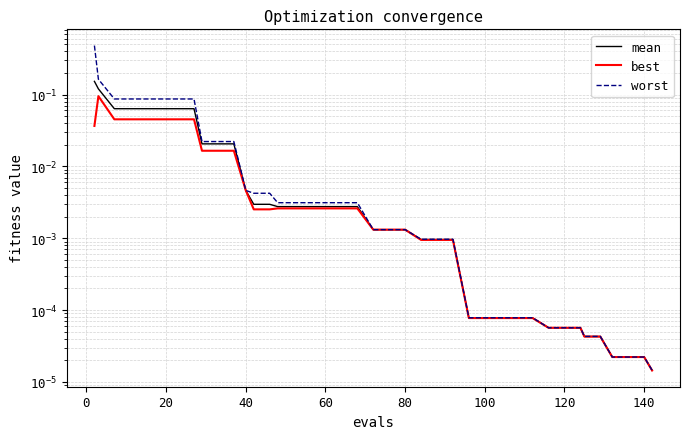

Reading right to left, transcribe all the data shown in this chart.

mean: 0.0	0.0	0.0	0.0	0.0	0.0	0.0	0.0	0.0	0.0	0.0	0.0	0.0	0.0	0.0	0.0	0.0	0.0	0.0	0.0	0.0	0.0	0.0	0.0	0.0	0.0	0.0	0.0	0.0	0.0	0.0	0.0	0.1	0.1	0.1	0.1	0.1	0.1	0.1	0.2
best: 0.0	0.0	0.0	0.0	0.0	0.0	0.0	0.0	0.0	0.0	0.0	0.0	0.0	0.0	0.0	0.0	0.0	0.0	0.0	0.0	0.0	0.0	0.0	0.0	0.0	0.0	0.0	0.0	0.0	0.0	0.0	0.0	0.0	0.0	0.0	0.0	0.0	0.0	0.1	0.0
worst: 0.0	0.0	0.0	0.0	0.0	0.0	0.0	0.0	0.0	0.0	0.0	0.0	0.0	0.0	0.0	0.0	0.0	0.0	0.0	0.0	0.0	0.0	0.0	0.0	0.0	0.0	0.0	0.0	0.0	0.0	0.0	0.0	0.1	0.1	0.1	0.1	0.1	0.1	0.2	0.5